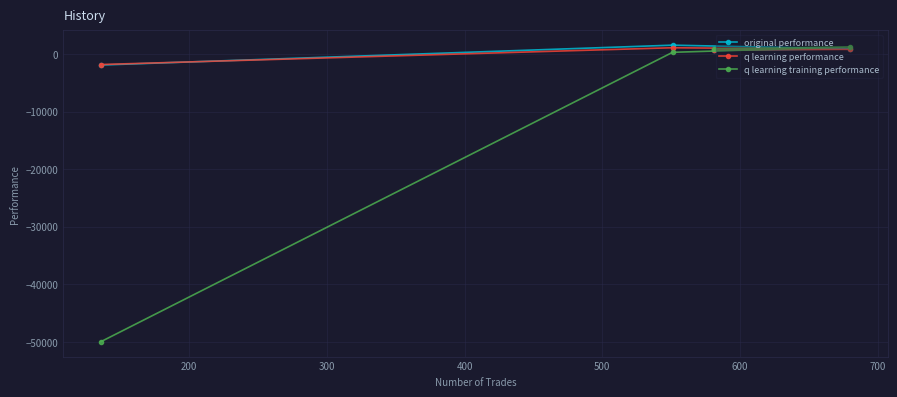

Which series has the largest total across all categories?

original performance